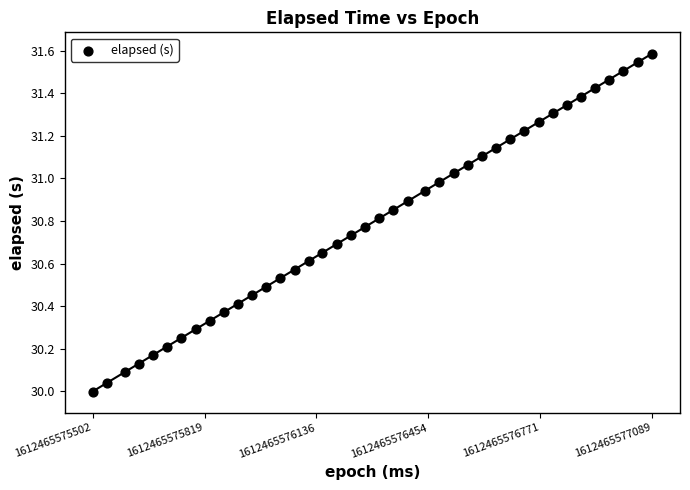

What is the range of X values (max minus min)?

1587.0